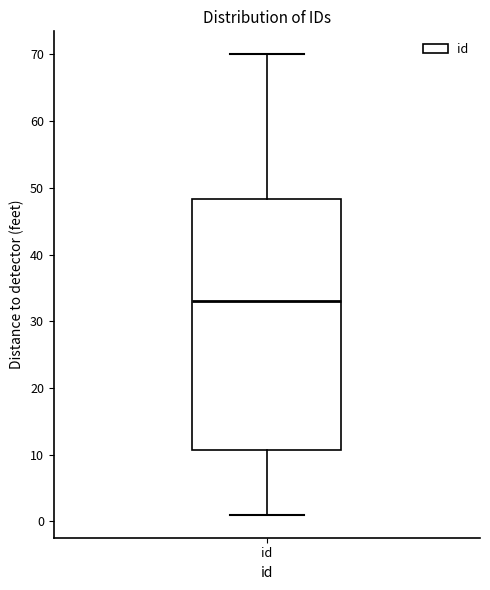

Read this box plot against the y-axis: the position of the median line, the range covered by the box, and the ends of both whiskers. The values are not printed on the chart, so give them approximately, as read against the axis.

median 33, box 11 to 48, whiskers 1 to 70